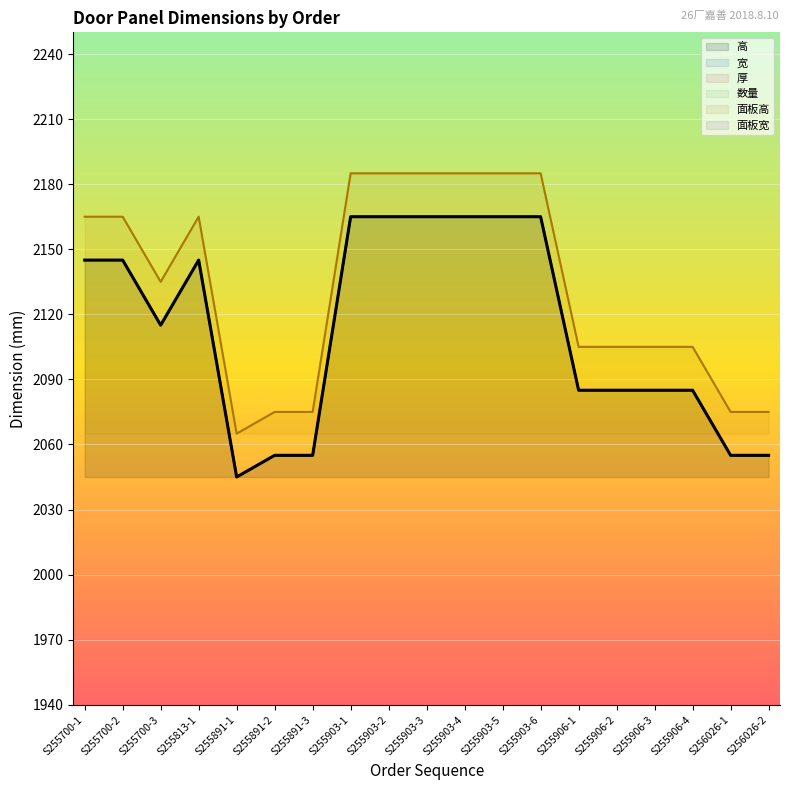

How many interior local peaks does the 高 series have?

1